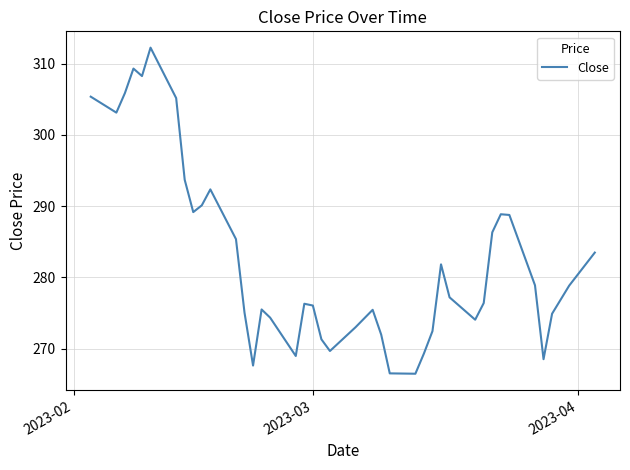

What is the greatest value displayed?

312.2